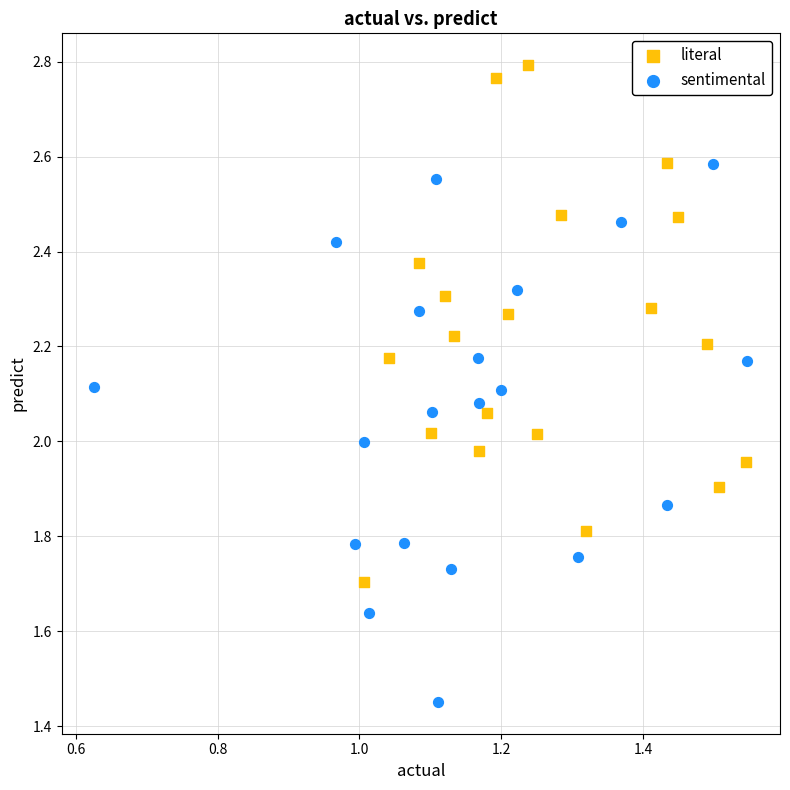

Which series reaches the minimum Y coordinate?

sentimental